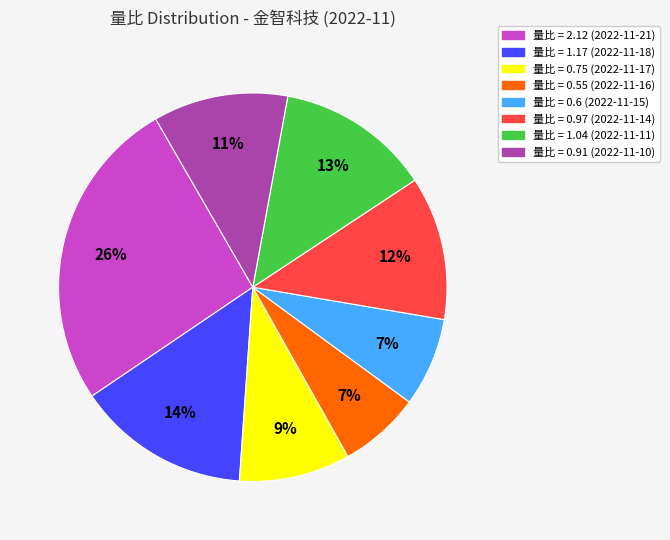

To the nearest percent, what is the difference between the largest and smallest slice percentages?

19%